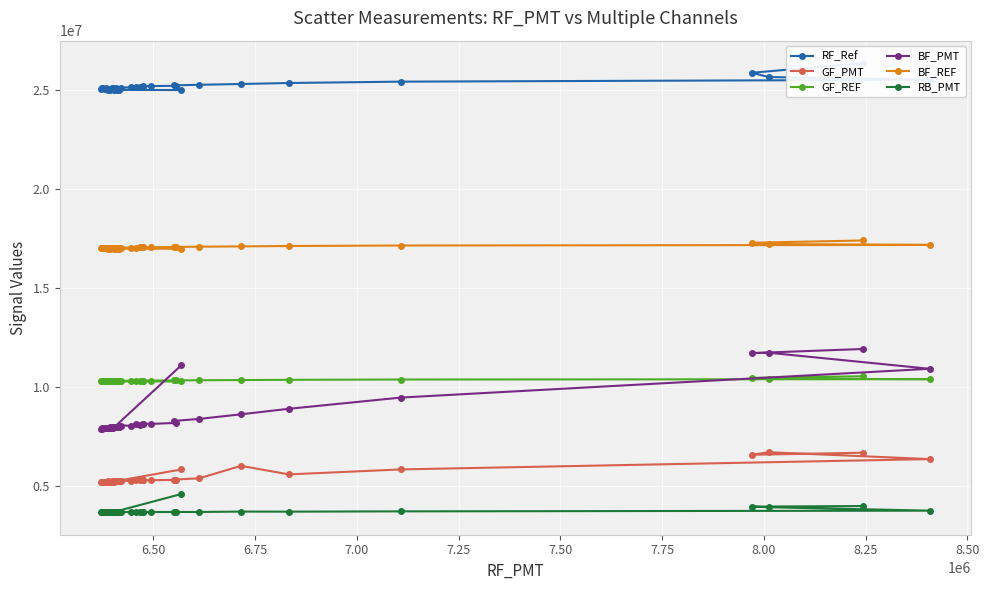

What is the highest value of the RB_PMT series?

4596524